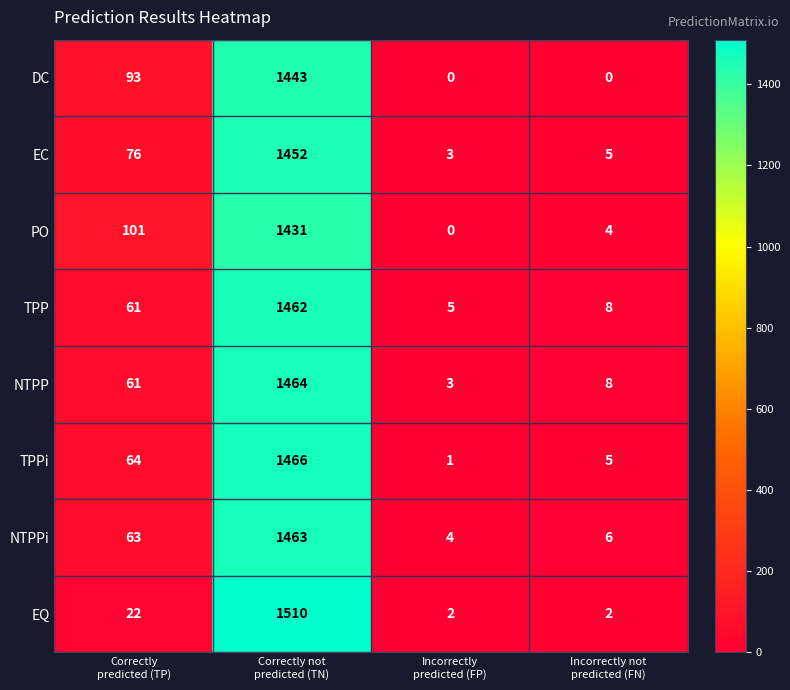

At how many categories does at least one series exceed 186?

1